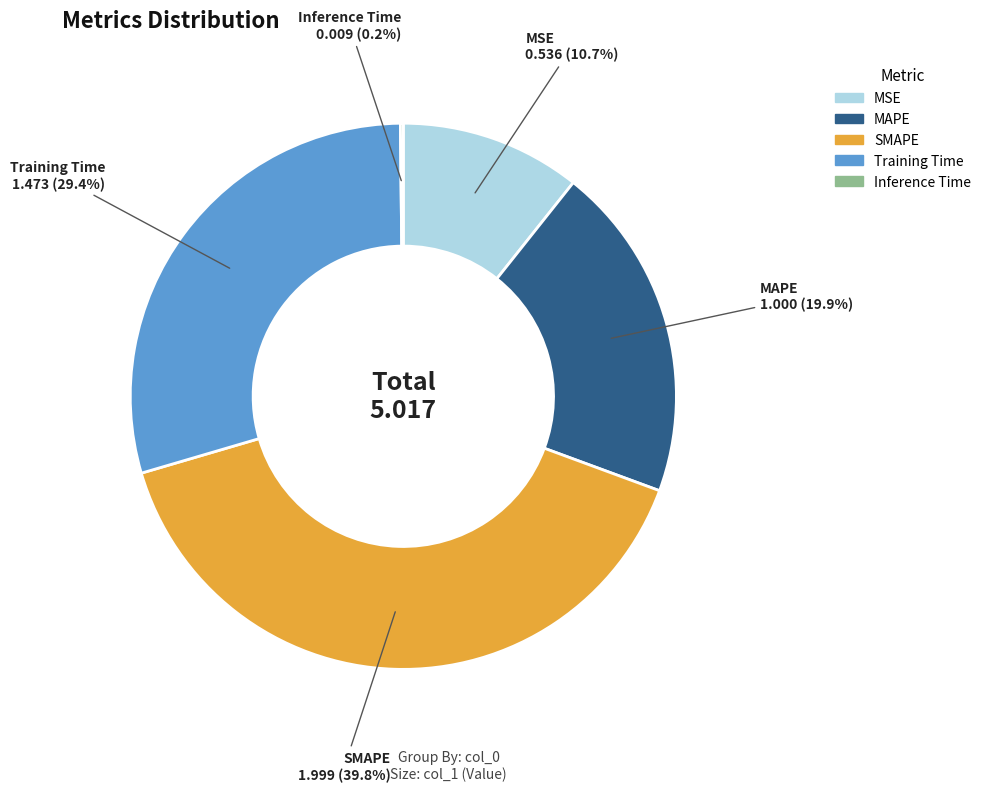

Which category has the biggest portion of the pie?

SMAPE